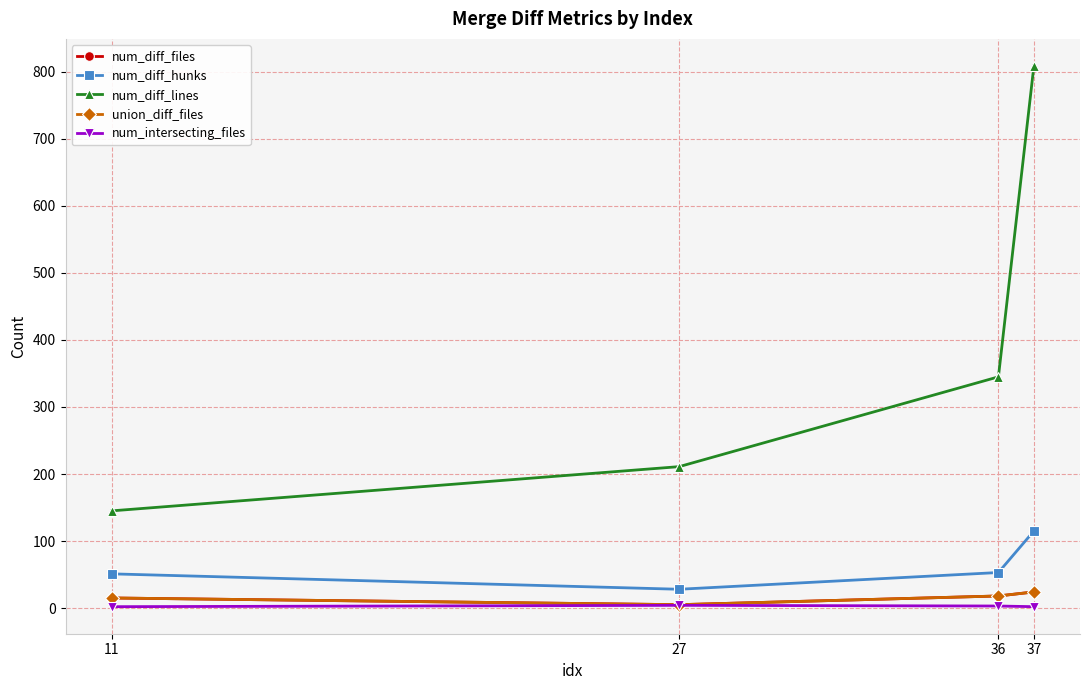

Rank the series by their maximum value, from highest to lowest.

num_diff_lines, num_diff_hunks, num_diff_files, union_diff_files, num_intersecting_files